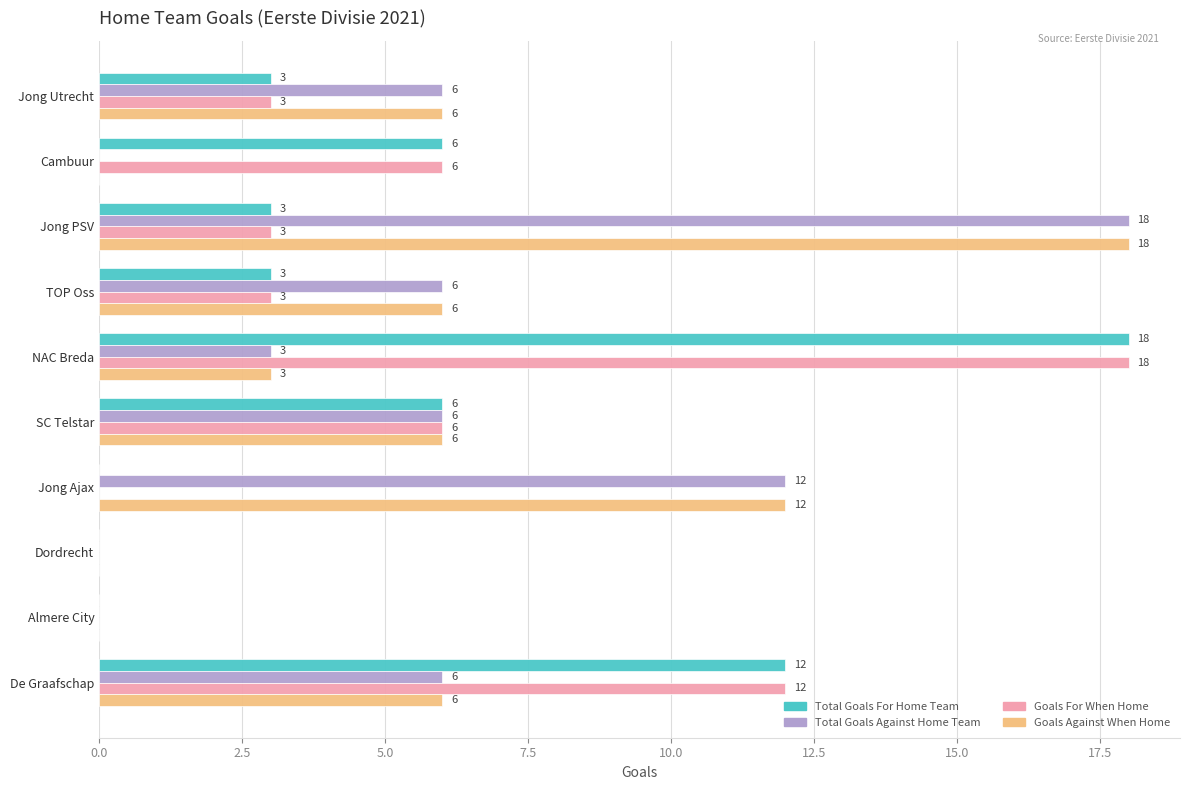

What is the total value across all series at De Graafschap?

36